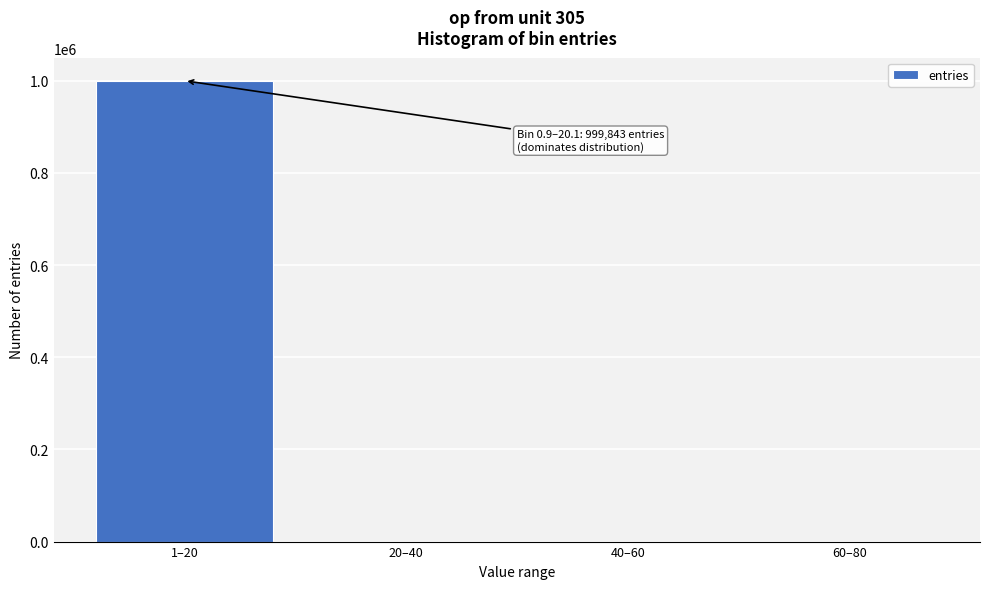

What is the maximum value shown in the chart?

999843